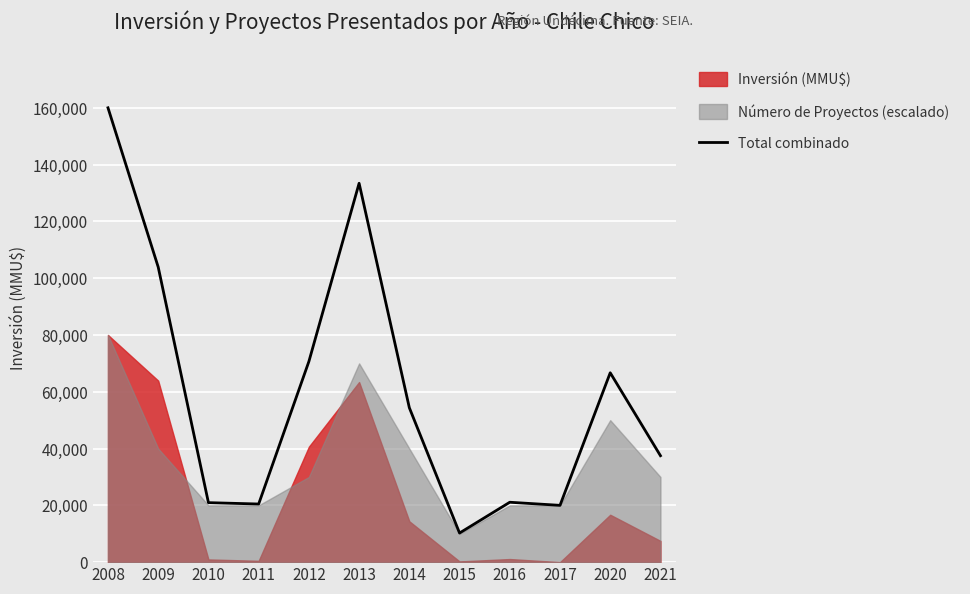

What is the smallest value displayed?

10250